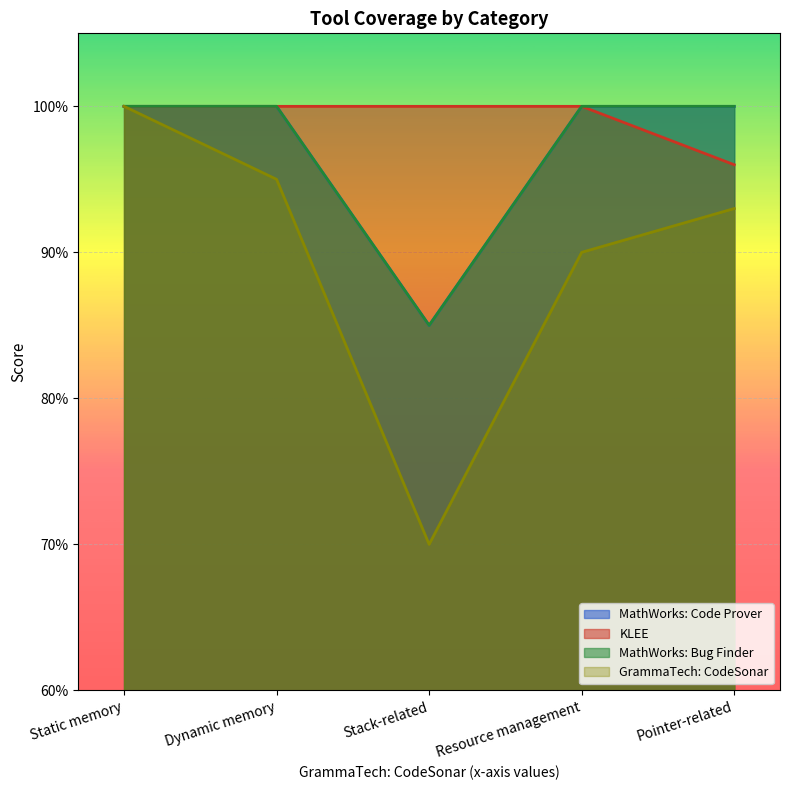

In MathWorks: Code Prover, how many points are lower than both neighbors (excluding endpoints)?

1